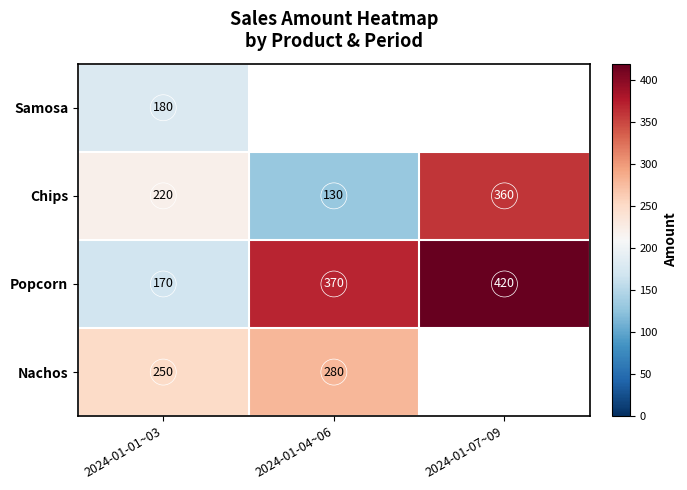

At which label does Popcorn reach its minimum?

2024-01-01~03